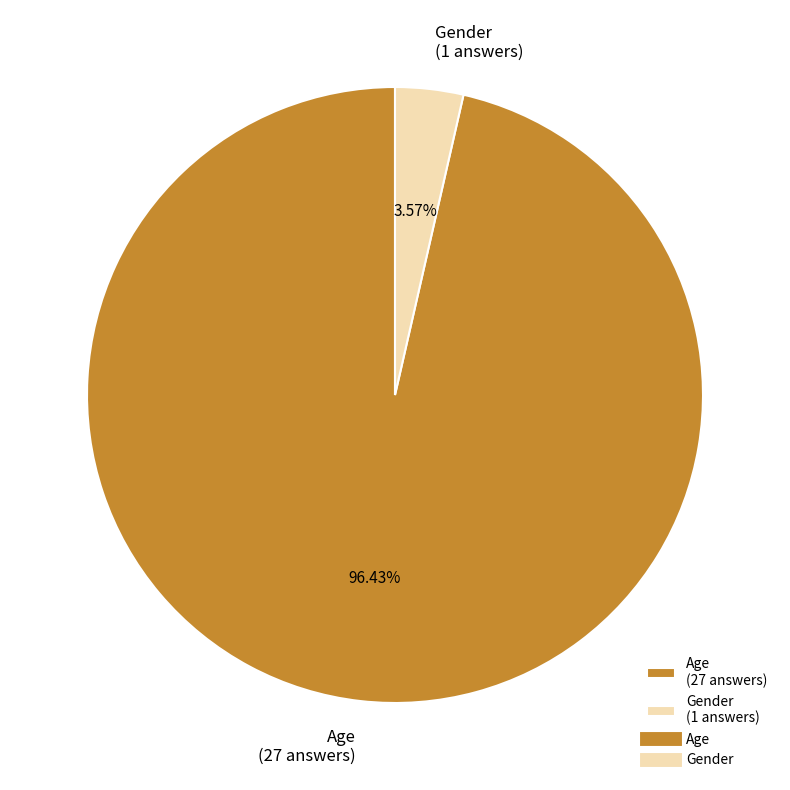

Is it true that Gender is 4% of the pie?

True